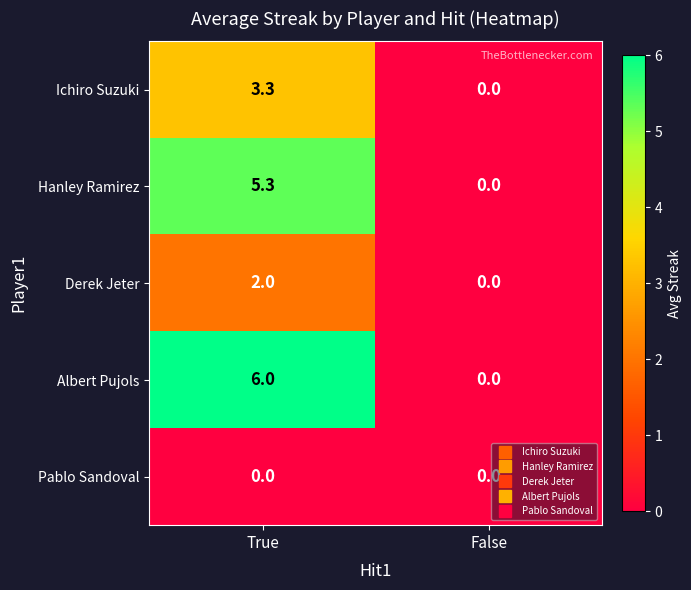

The Ichiro Suzuki series shows 2.3 at False. True or false?

False